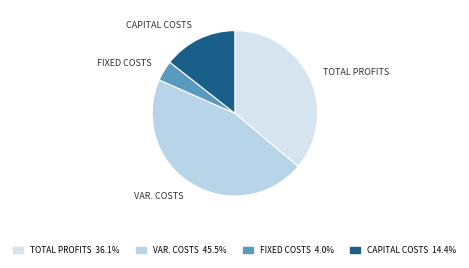

What is the largest slice in the pie chart?

VAR. COSTS